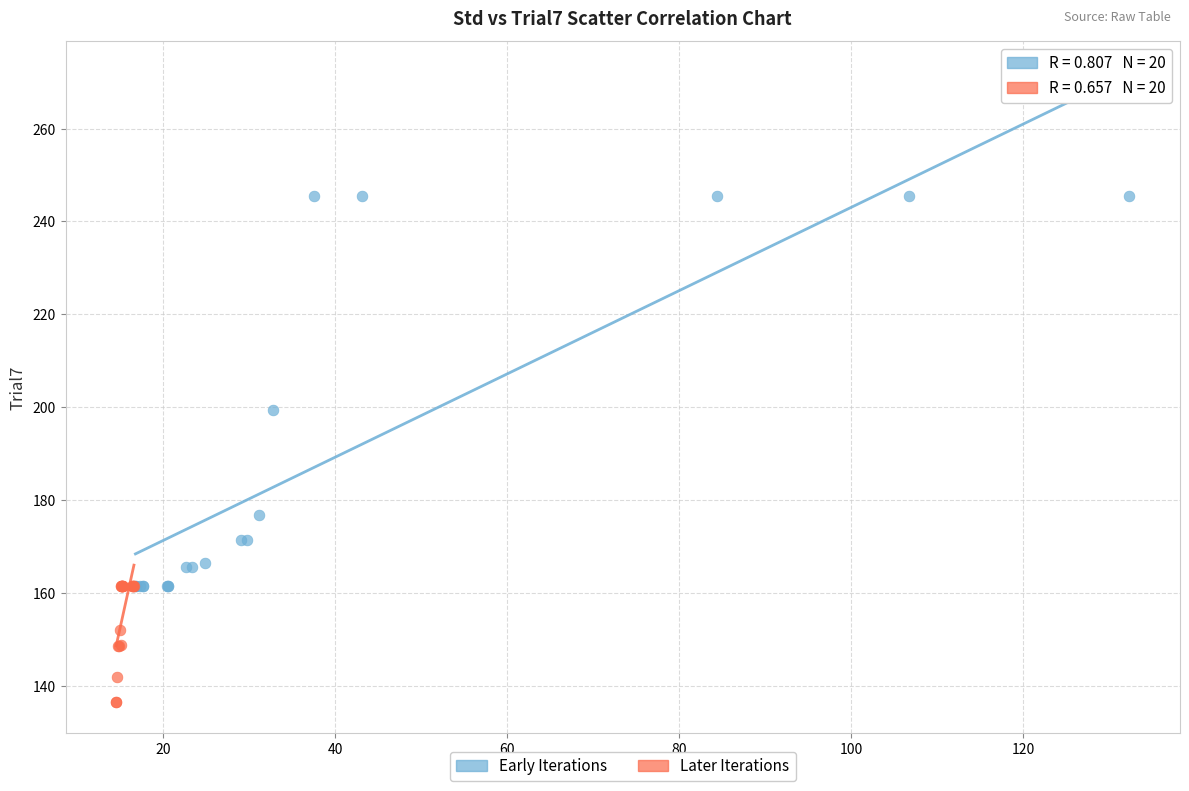

Which series reaches the maximum Y coordinate?

Early Iterations